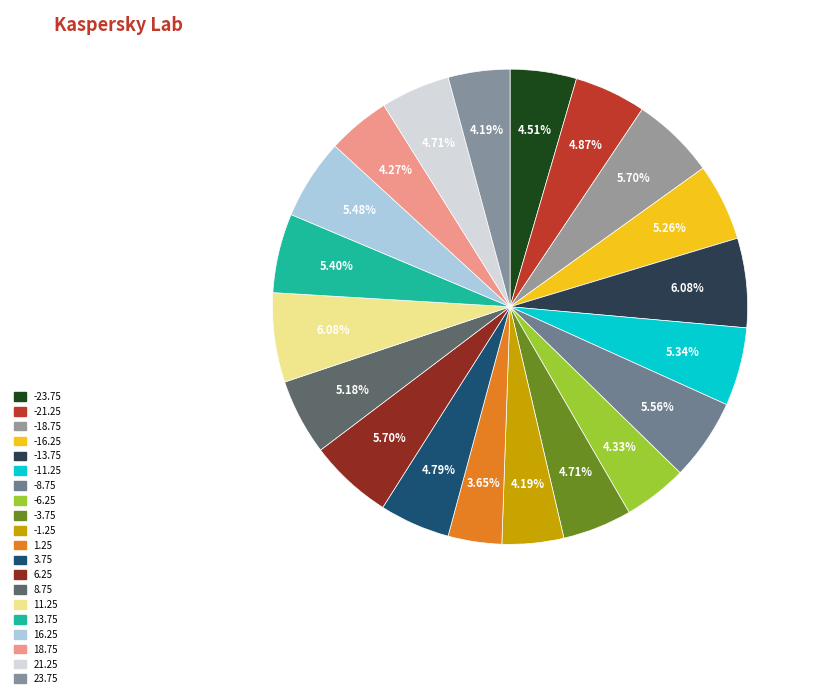

Does 23.75 account for over 50% of the chart?

No